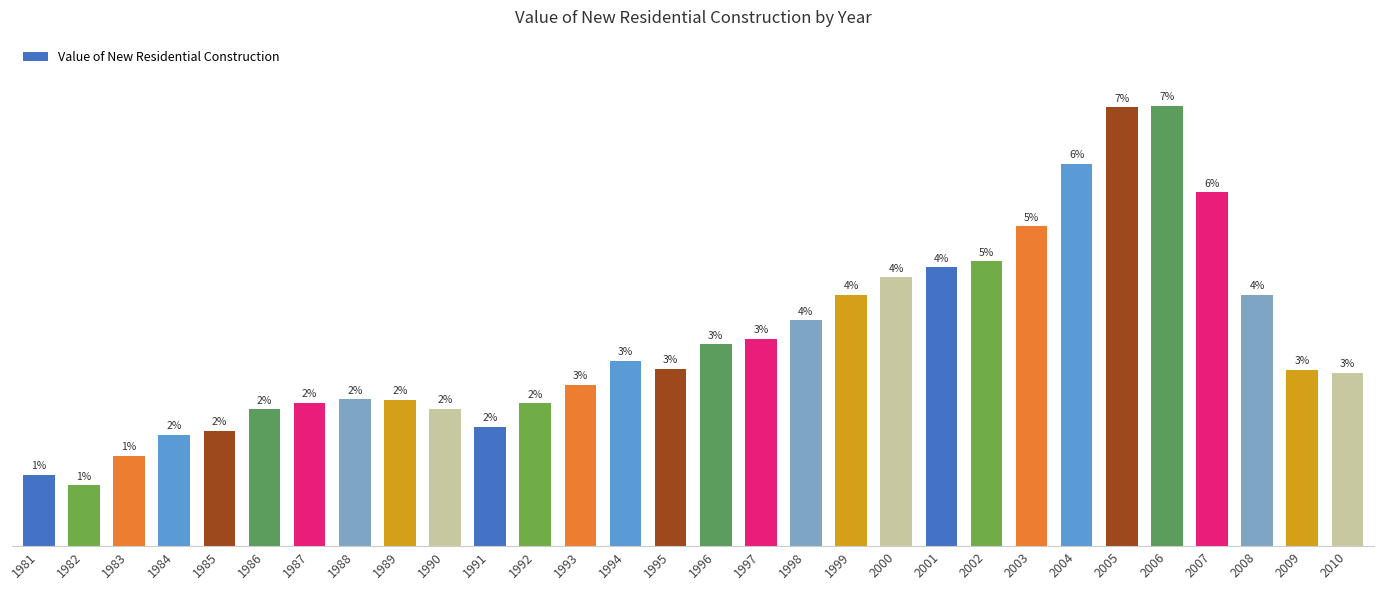

Which category has the highest value across all series?

2006